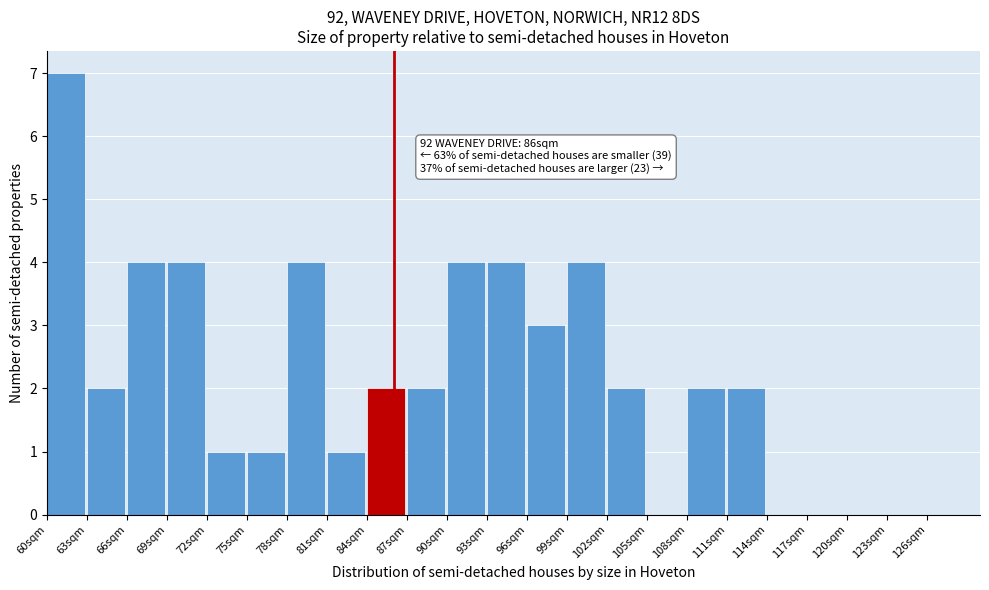

Which range on the x-axis has the tallest bar?

60 to 63